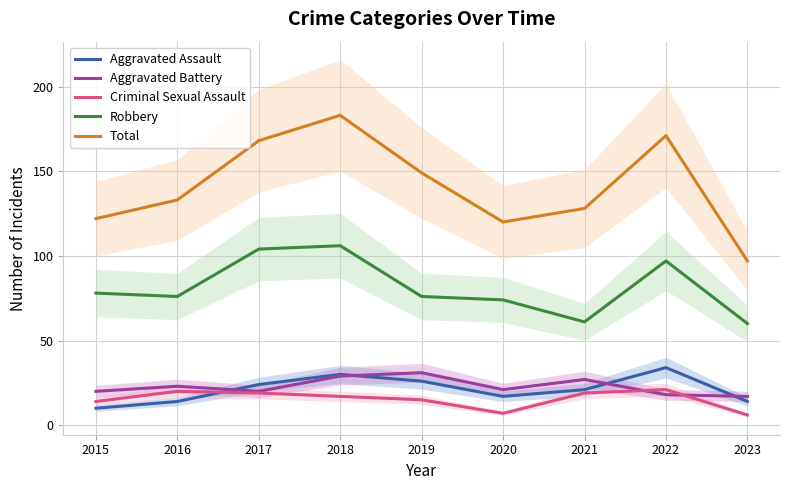

At which label does Criminal Sexual Assault reach its peak?

2022